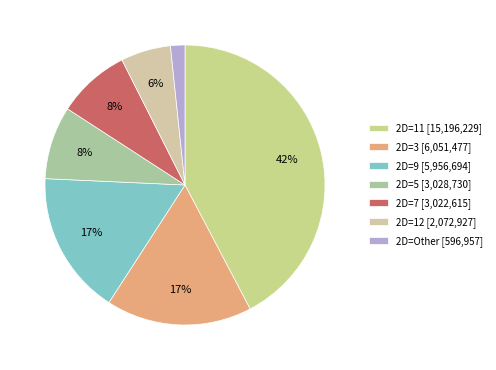

Is there any slice that represents more than half of the pie?

No